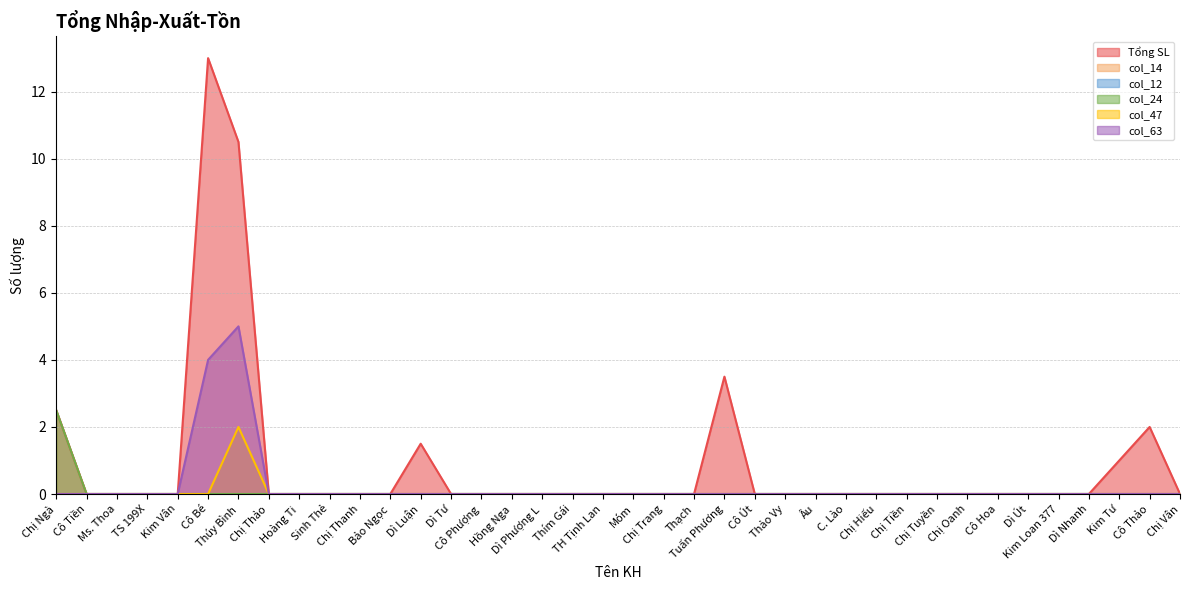

Does the chart display data point markers on the line(s)?

No